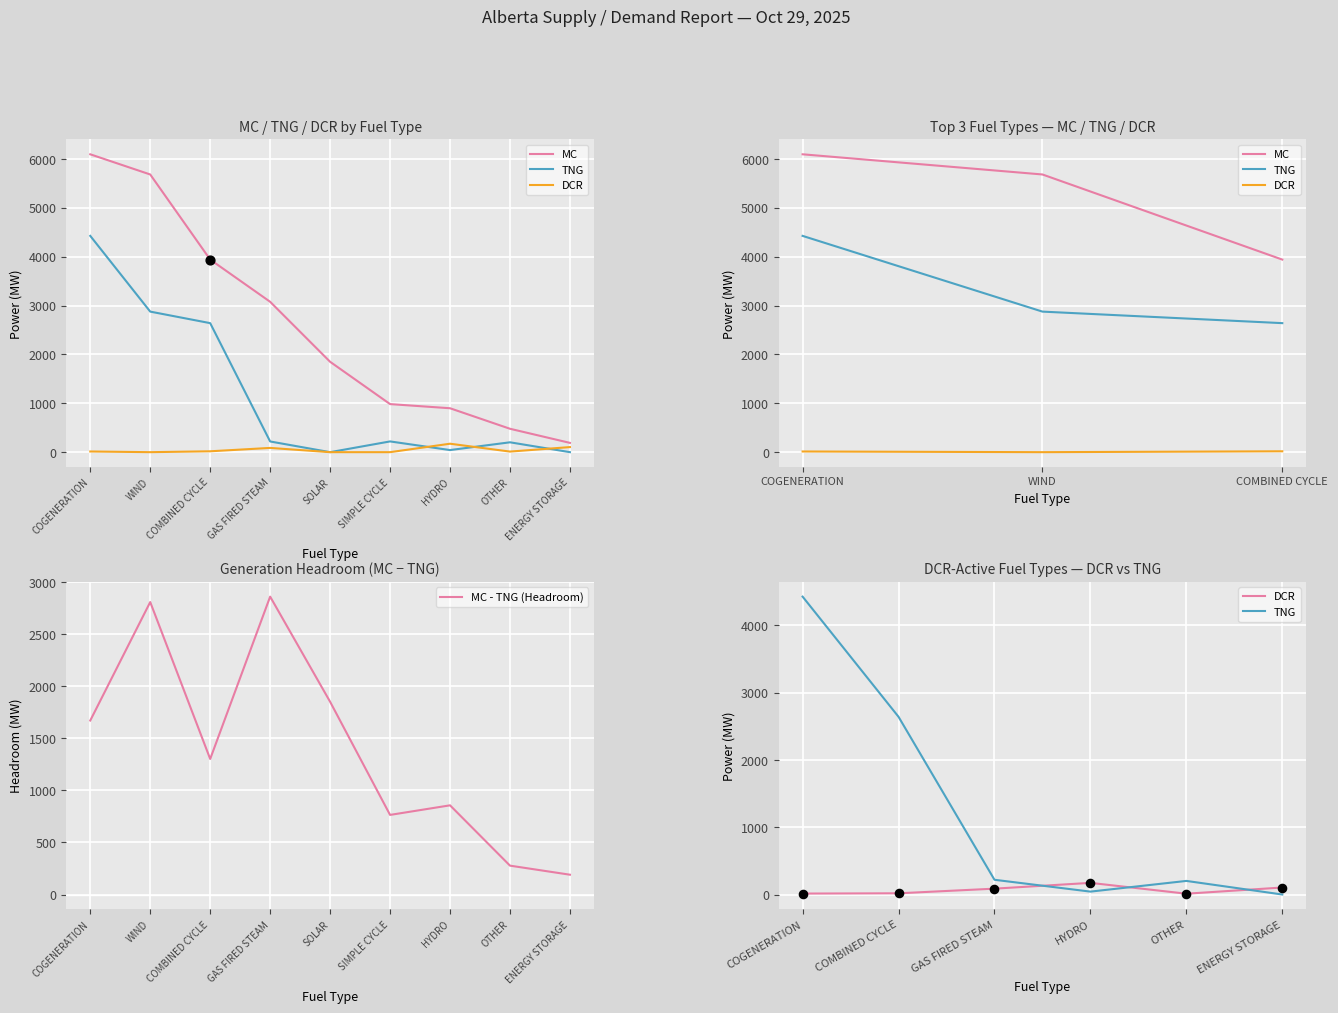

Which series reaches the minimum Y coordinate?

TNG